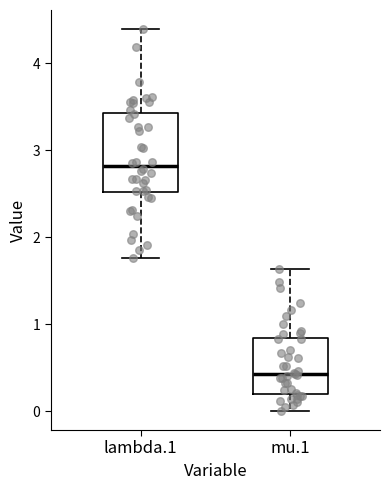

Reading left to right, transcribe this box plot: for each box, give where its median line is, the range the box spans, and where its two whiskers end, as read against the y-axis. The values are not printed on the chart, so give them approximately, as read against the axis.

lambda.1: median 2.8, box 2.5 to 3.4, whiskers 1.8 to 4.4
mu.1: median 0.4, box 0.2 to 0.8, whiskers 0.0 to 1.6